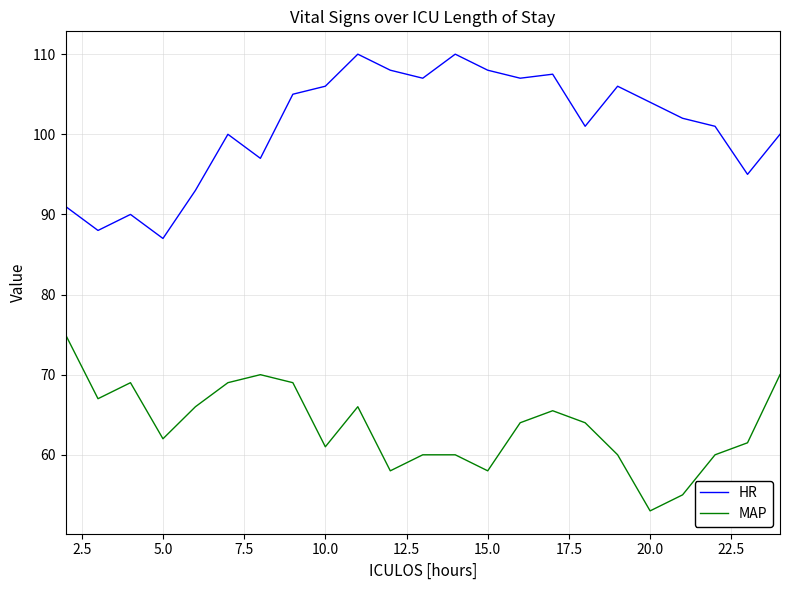

What is the lowest value of the HR series?

87.0